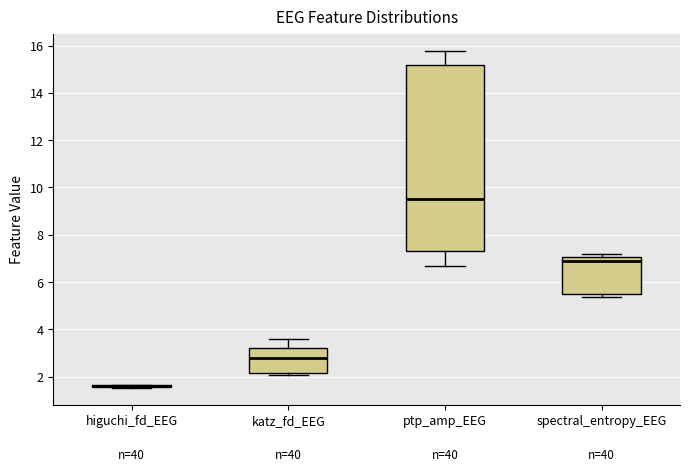

Reading left to right, read every box against the y-axis: the position of its median line, the range the box covers, and the ends of its whiskers. The values are not printed on the chart, so give them approximately, as read against the axis.

higuchi_fd_EEG: box collapsed to a line at 1.6, whiskers 1.6 to 1.6
katz_fd_EEG: median 2.8, box 2.2 to 3.2, whiskers 2.0 to 3.6
ptp_amp_EEG: median 9.6, box 7.4 to 15.2, whiskers 6.6 to 15.8
spectral_entropy_EEG: median 7.0 (just below the box's upper edge), box 5.4 to 7.0, whiskers 5.4 (just below the box's lower edge) to 7.2